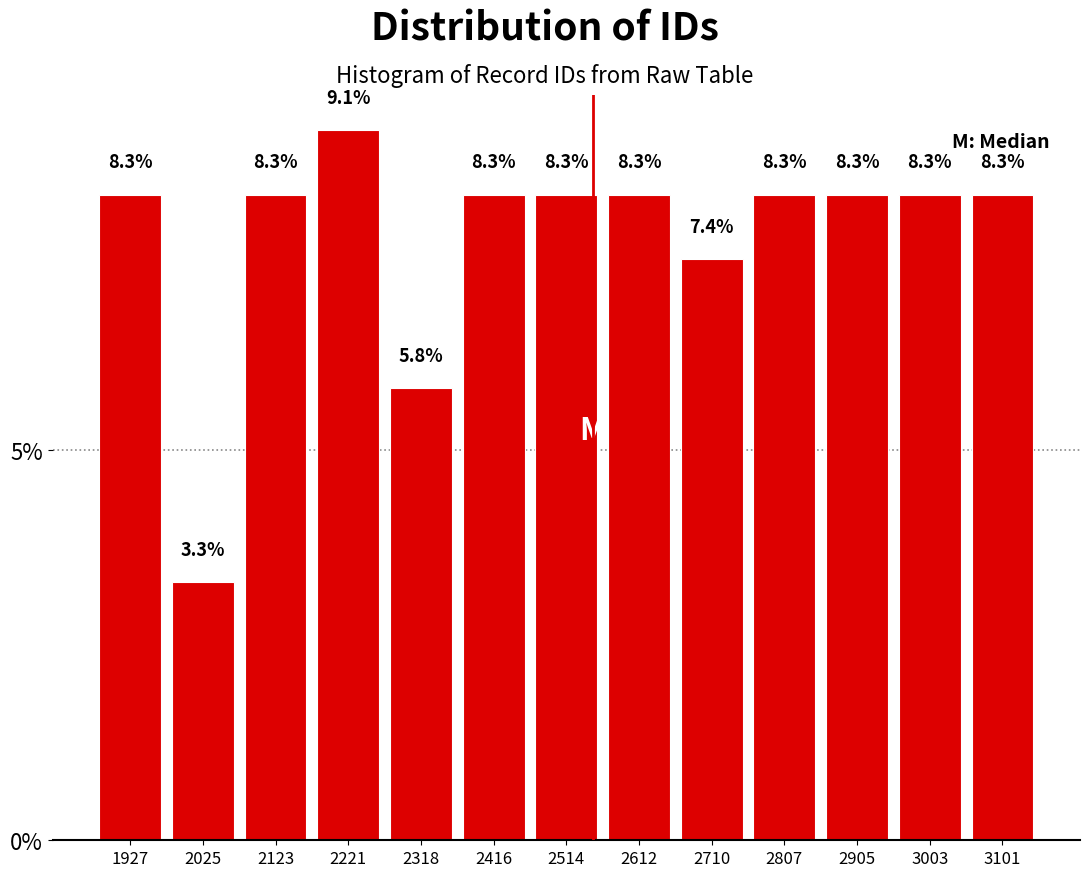

Over which range of the x-axis is the bar tallest?

2170 to 2270